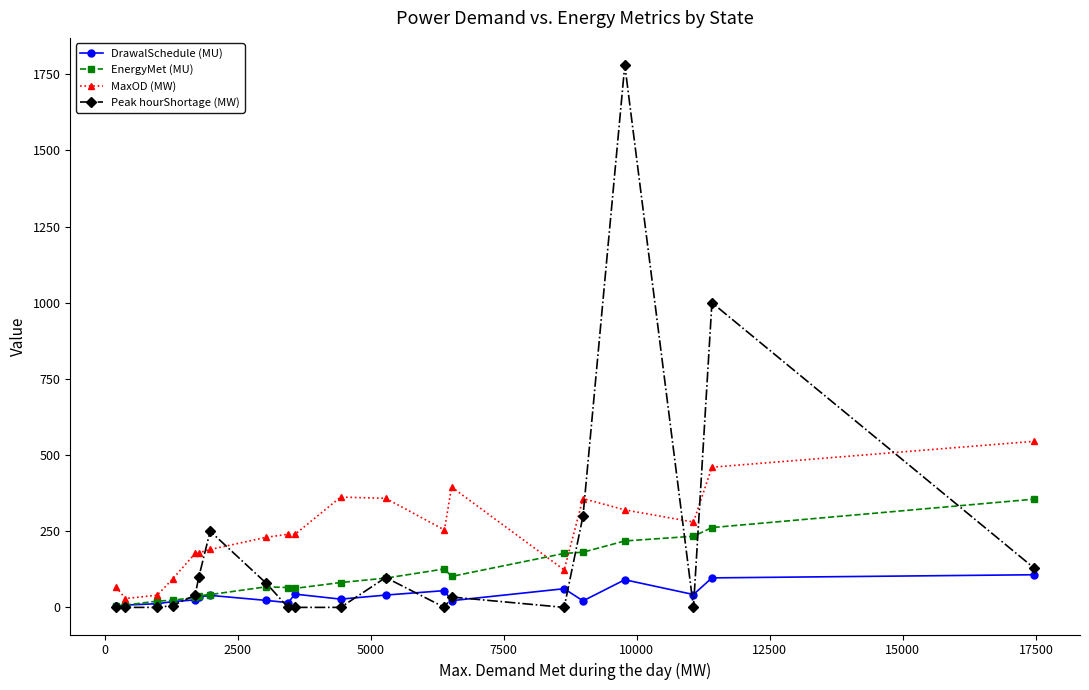

List the series in order of their peak value, lowest first.

DrawalSchedule (MU), EnergyMet (MU), MaxOD (MW), Peak hourShortage (MW)